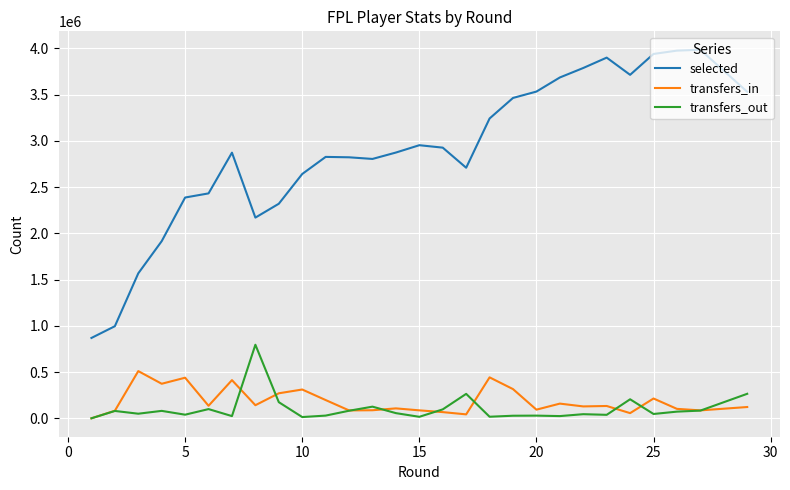

What are all the series names shown in the legend?

selected, transfers_in, transfers_out